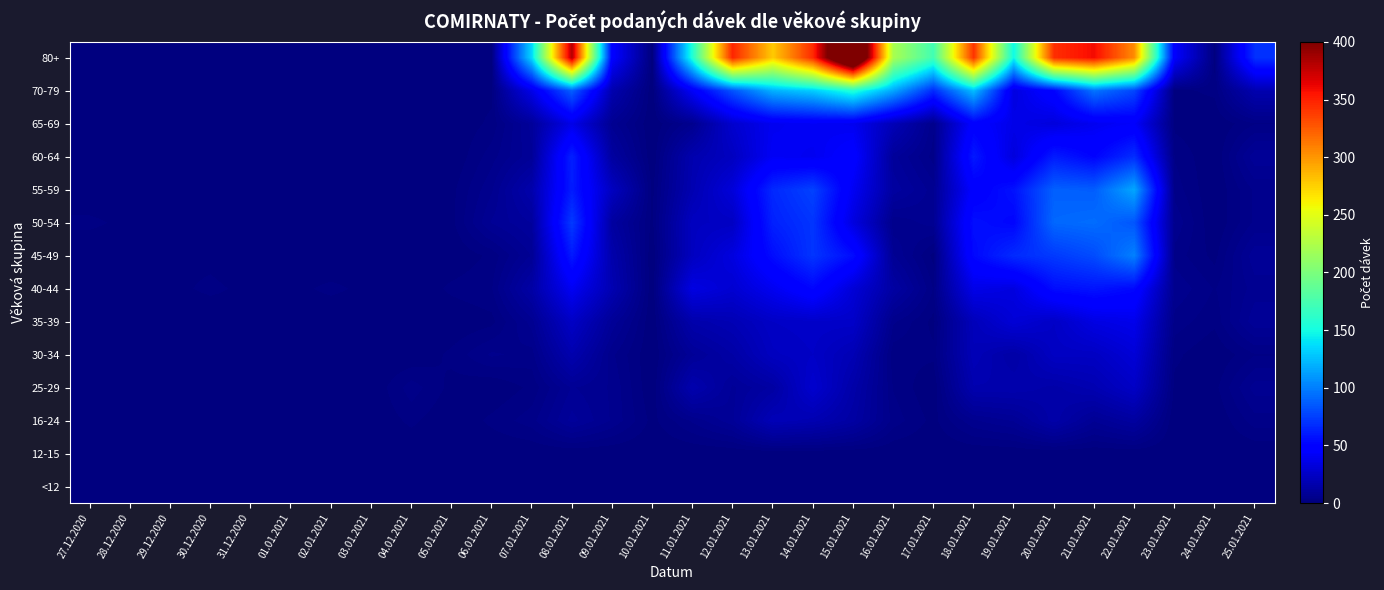

Rank the series by their maximum value, from highest to lowest.

80+, 70-79, 55-59, 45-49, 50-54, 60-64, 40-44, 65-69, 35-39, 30-34, 25-29, 16-24, <12, 12-15